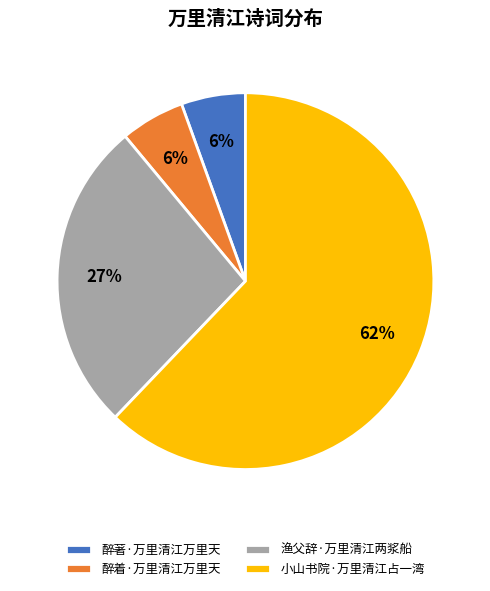

How many segments does this pie chart have?

4